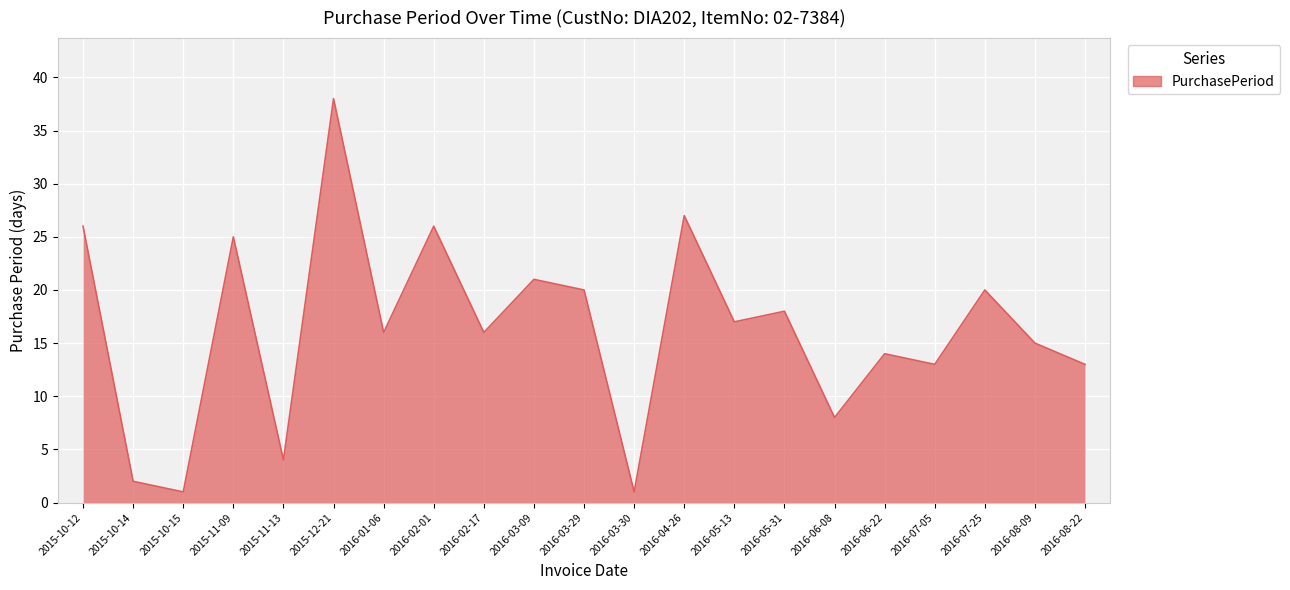

What position from the left is 2016-01-06?

7